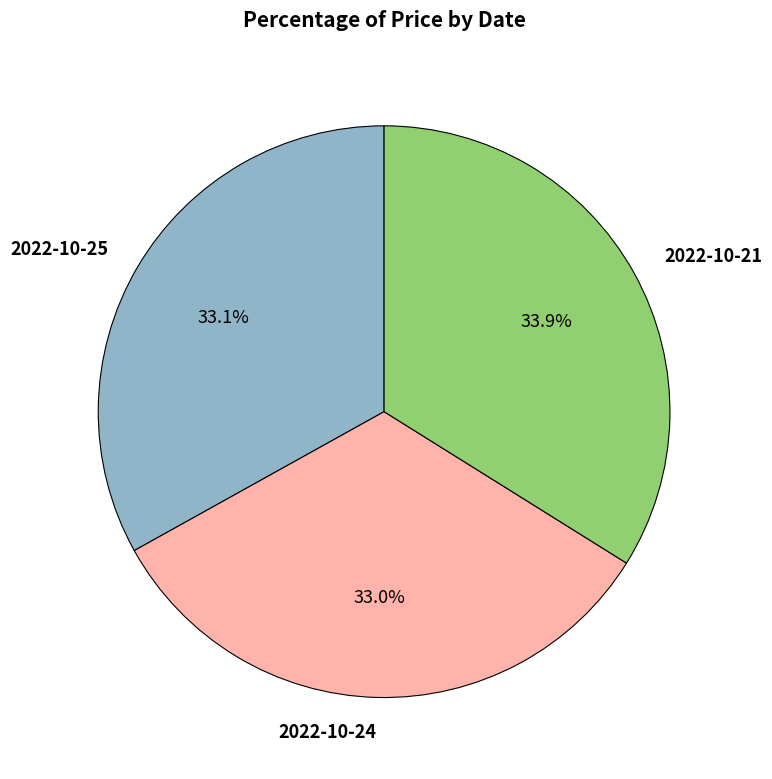

Is there a majority slice in this chart?

No